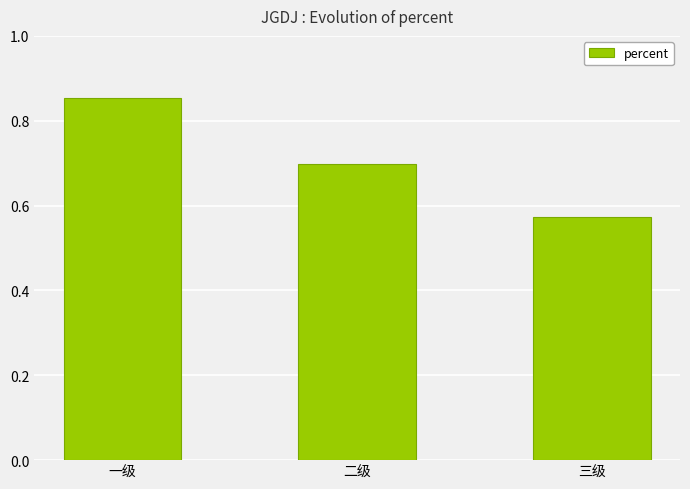

What position from the right is 二级?

2